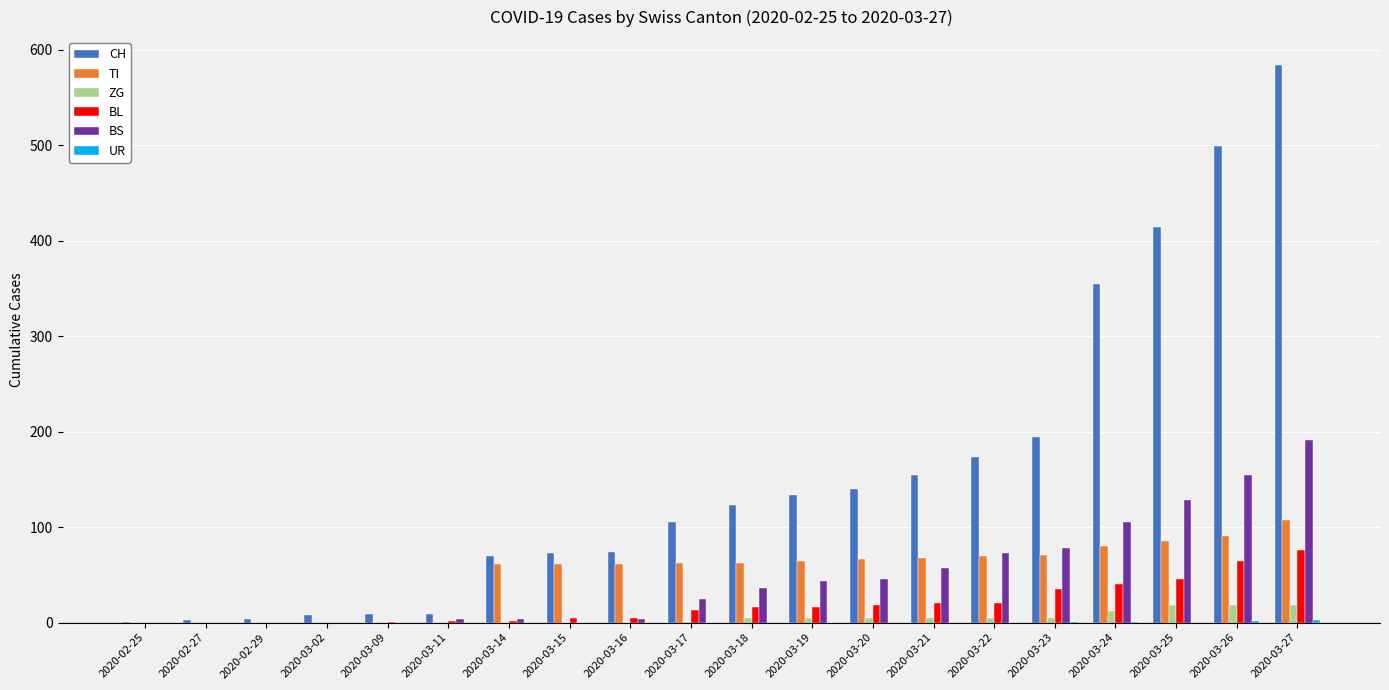

At which category is the sum across all series the highest?

2020-03-27